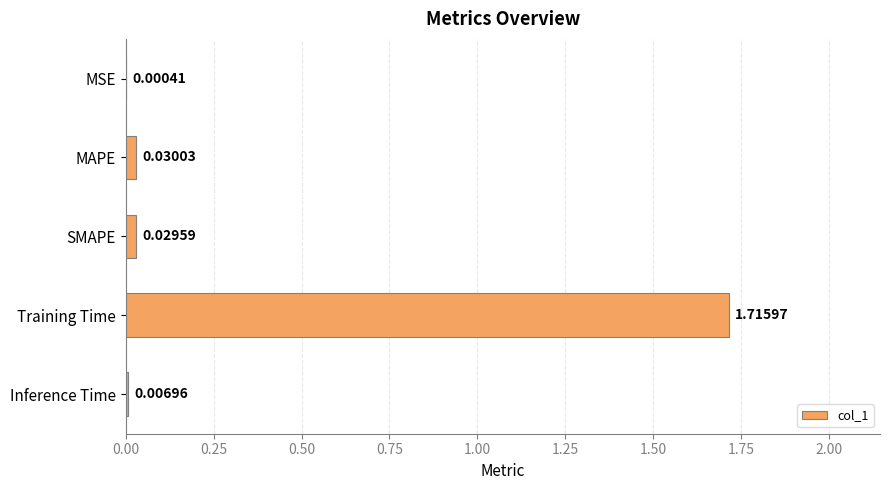

Which label corresponds to the largest value in the chart?

Training Time